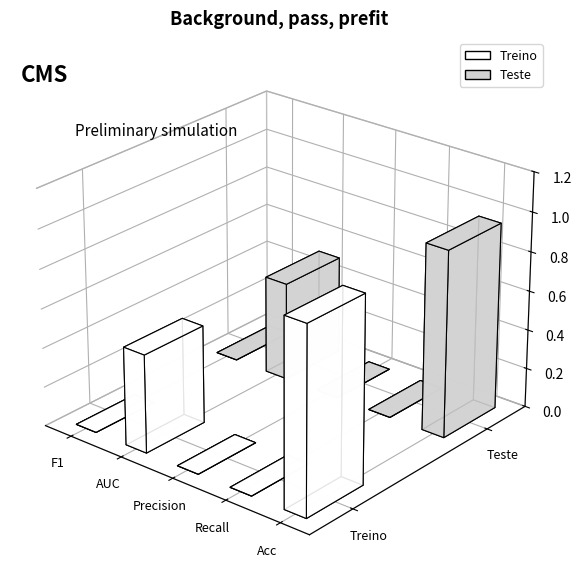

Between F1 and Recall, which series saw the biggest shift?

Treino